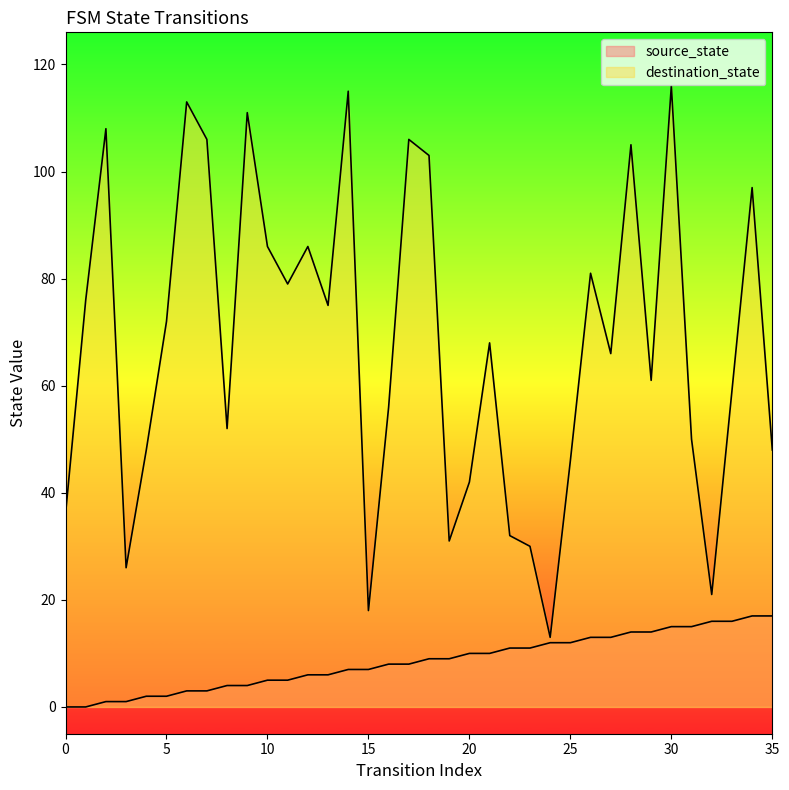

What is the lowest value of the destination_state series?

13